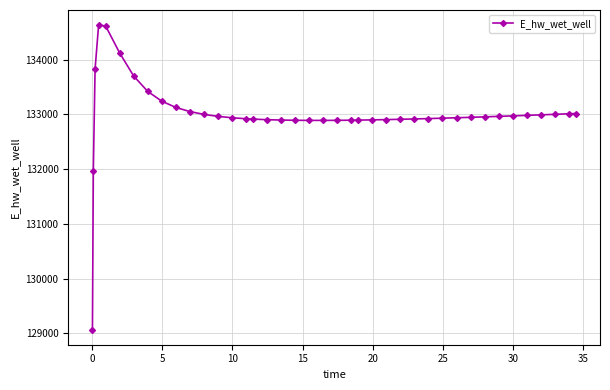

What is the maximum value shown in the chart?

134628.2